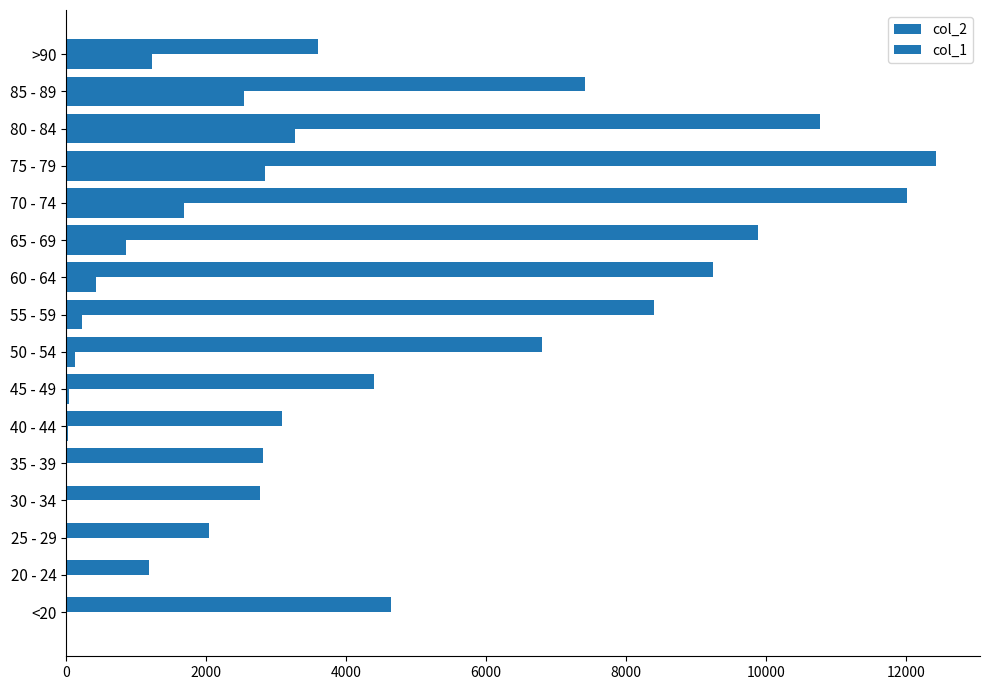

How many categories are shown in the chart?

16